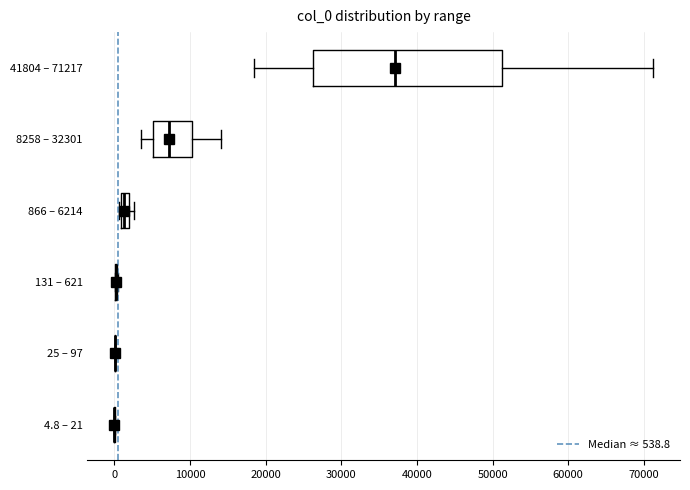

Comparing the boxes themselves (not the whiskers), which one is the widest?

41804 – 71217